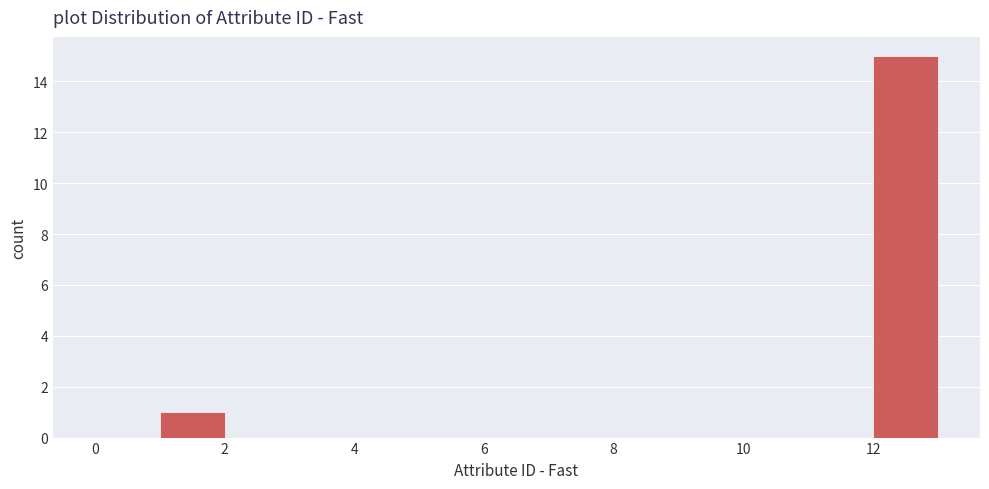

Reading left to right, list every bar in this chart as the range it spans on the x-axis followed by its height. The values are not printed on the chart, so give them approximately, as read against the axis.

0 to 1: 0
1 to 2: 1
2 to 3: 0
3 to 4: 0
4 to 5: 0
5 to 6: 0
6 to 7: 0
7 to 8: 0
8 to 9: 0
9 to 10: 0
10 to 11: 0
11 to 12: 0
12 to 13: 15